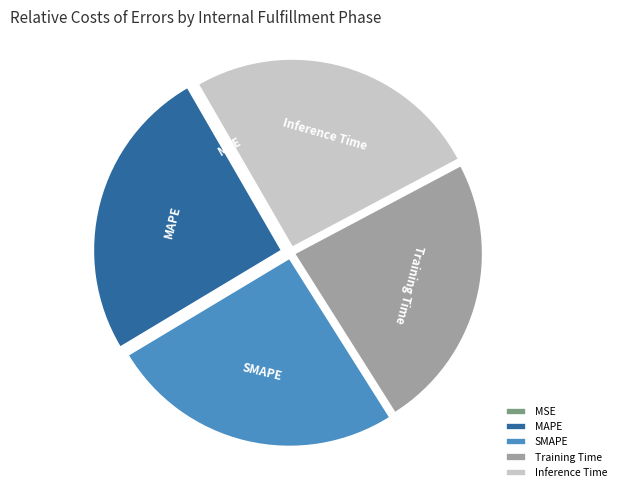

Is the sum of Inference Time and MAPE greater than half?

Yes